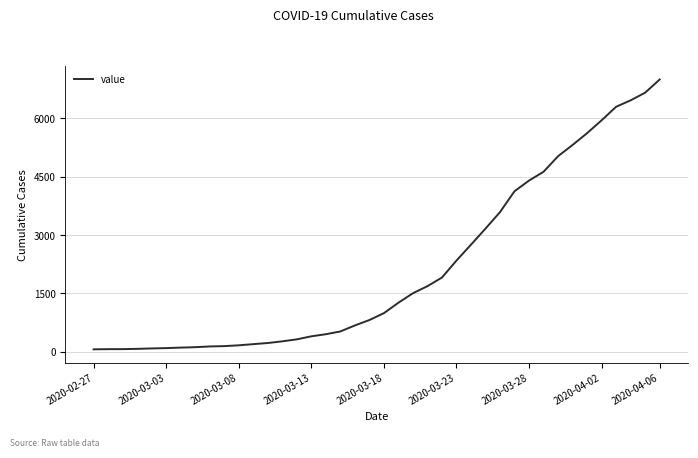

What is the greatest value displayed?

6995